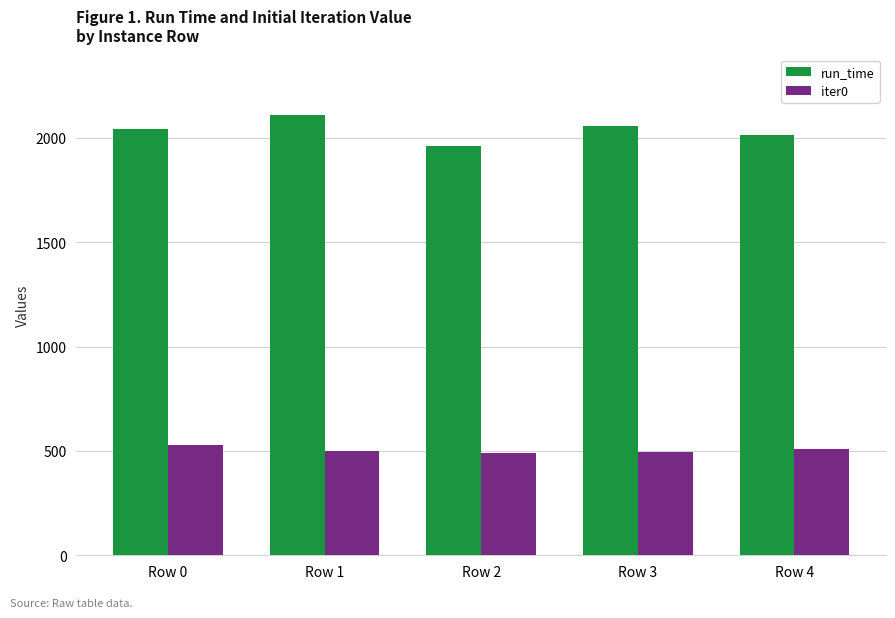

What is the difference between the highest and lowest values at Row 1?

1607.4